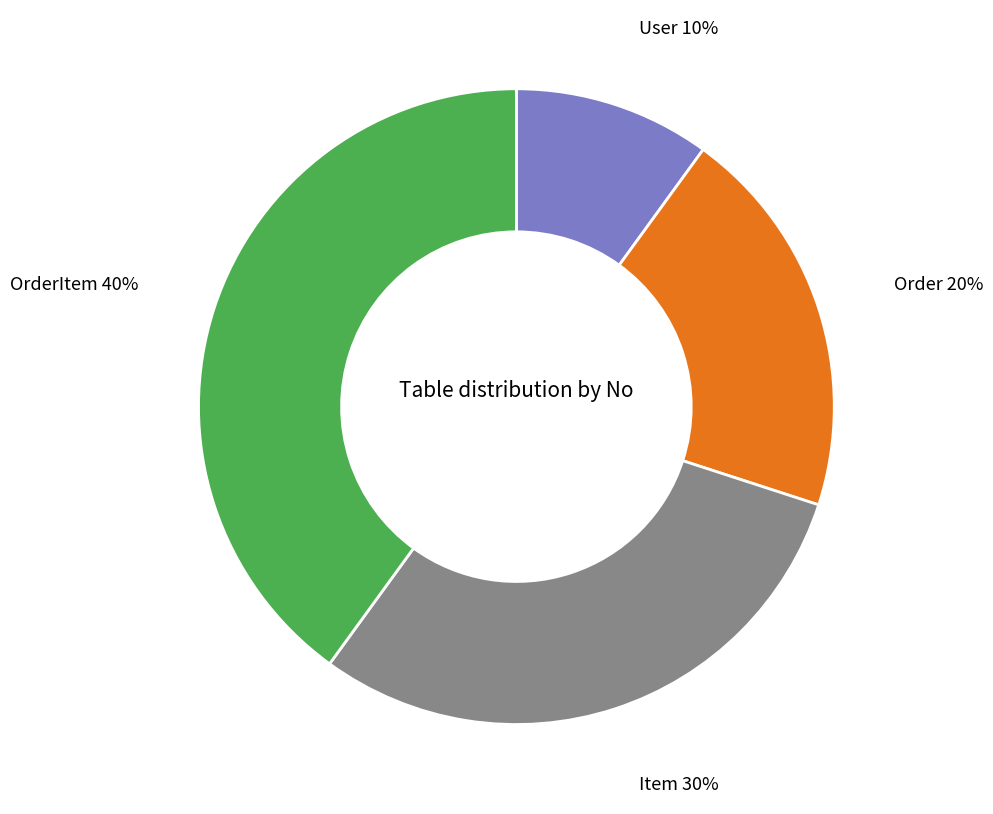

To the nearest percent, what portion does Item represent?

30%